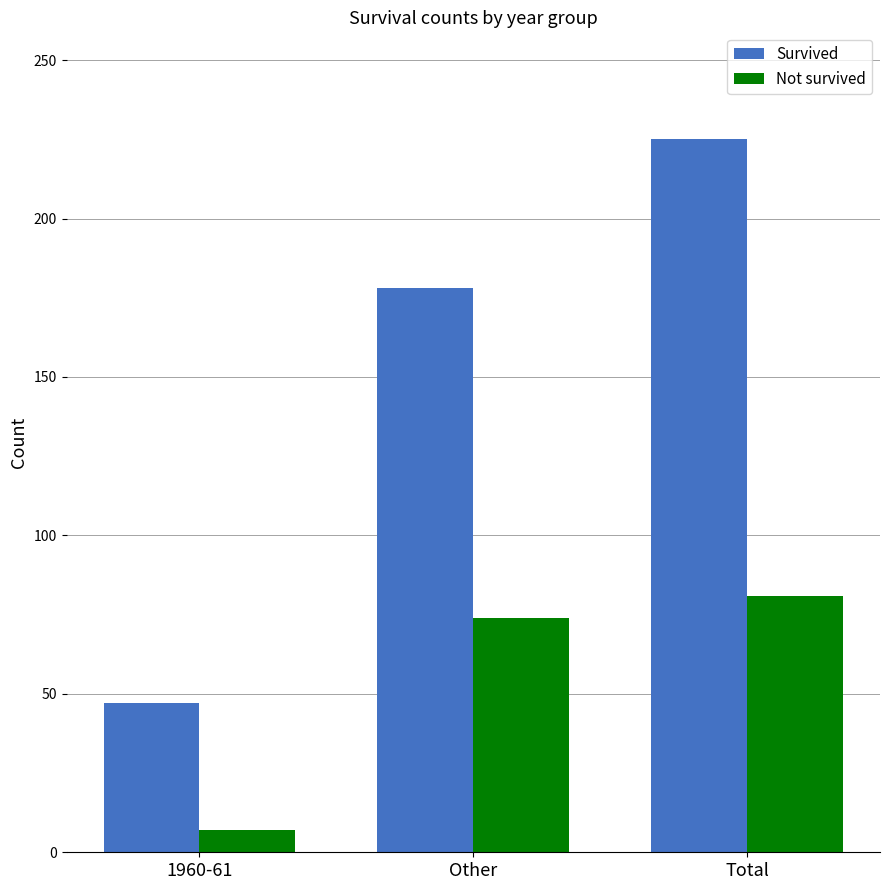

Reading left to right, what are all the values shown in this chart?

Survived: 1960-61=47	Other=178	Total=225
Not survived: 1960-61=7	Other=74	Total=81